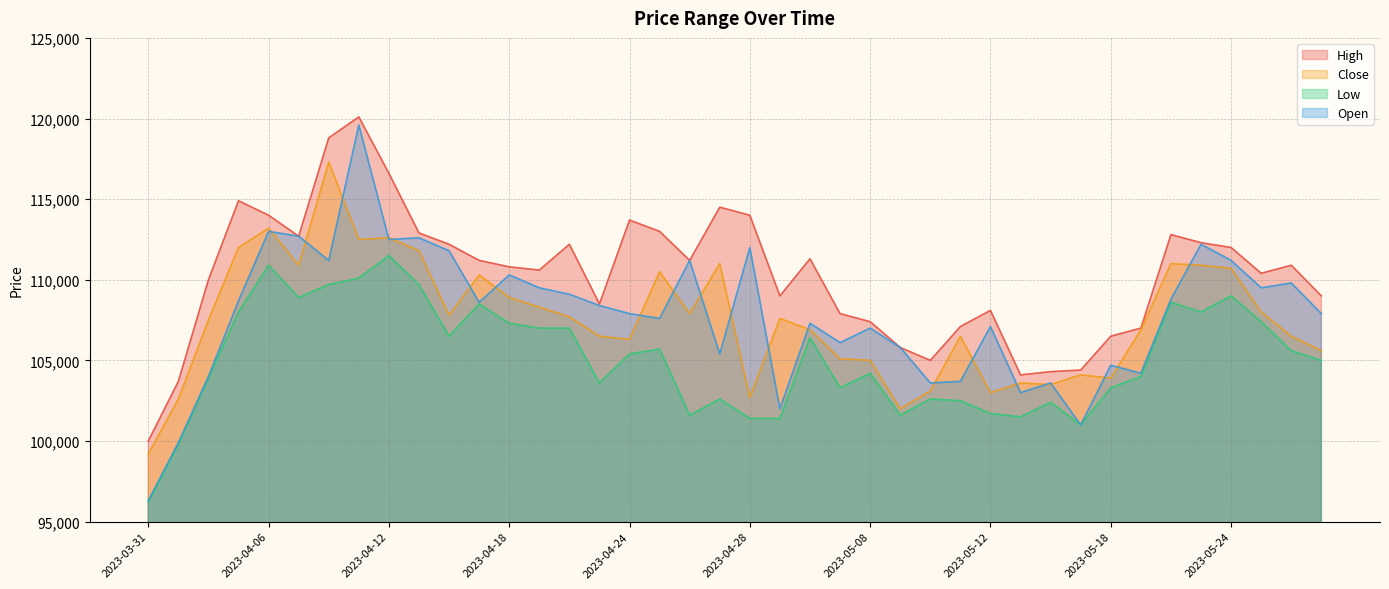

How many series are shown in this chart?

4